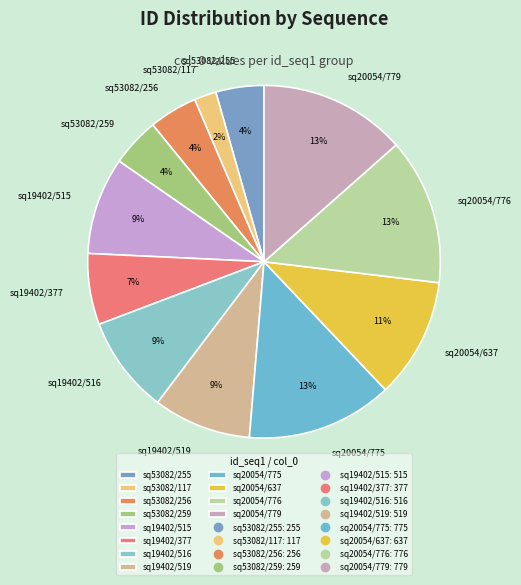

Is the sum of sq19402/515 and sq19402/377 greater than half?

No